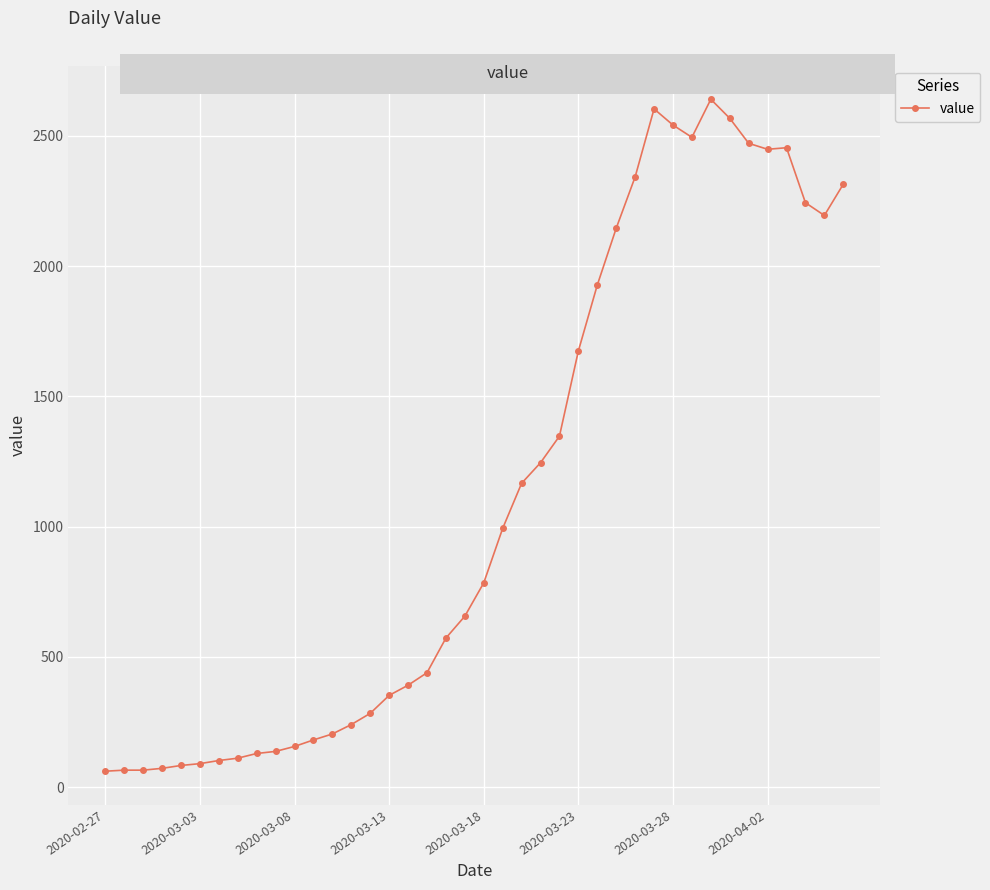

What is the value of the 29th point from the left?

2342